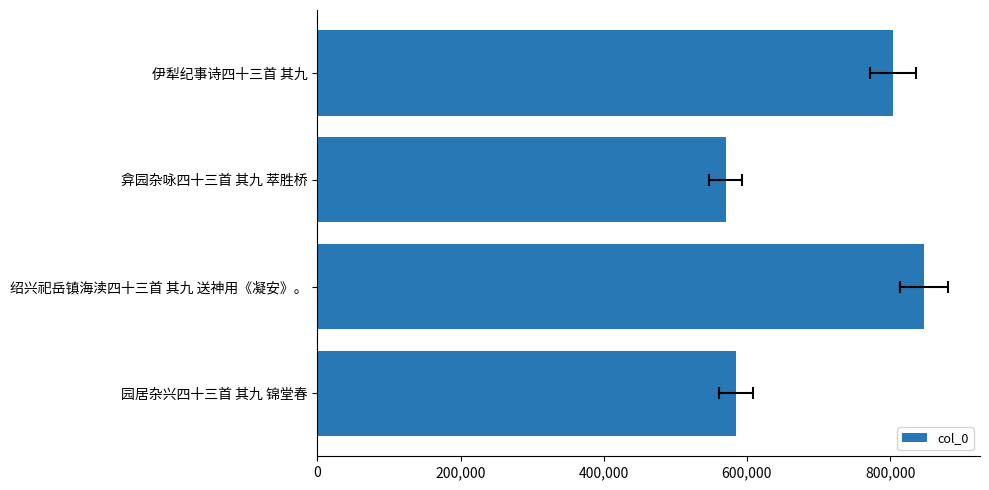

What is the smallest value displayed?

570222